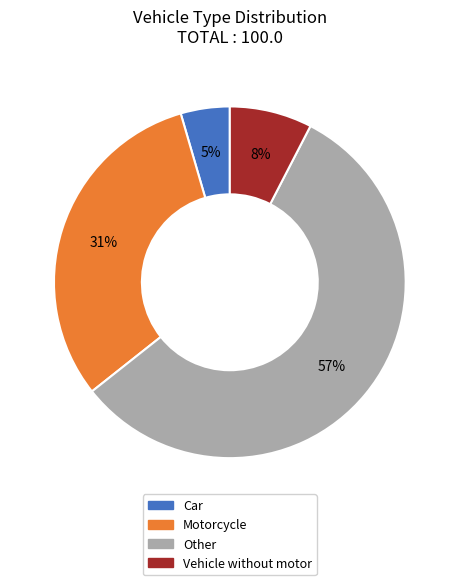

What is the smallest slice in the pie chart?

Car